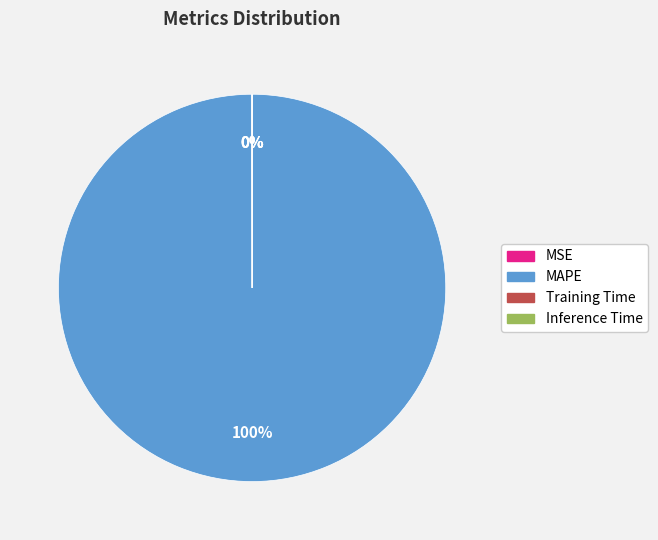

To the nearest percent, what is the average slice percentage?

25%